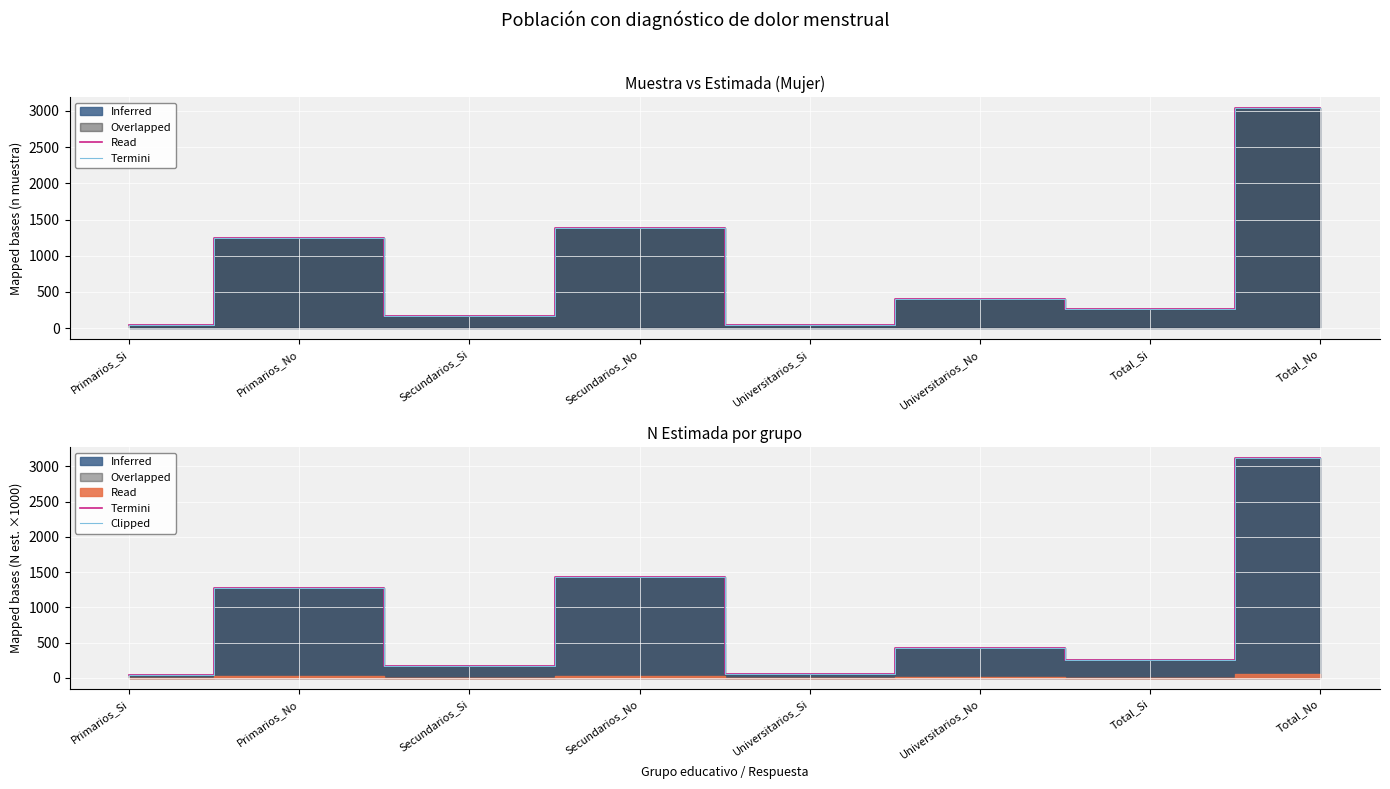

True or false: Termini has a value of 250.2 at Universitarios_No.

False